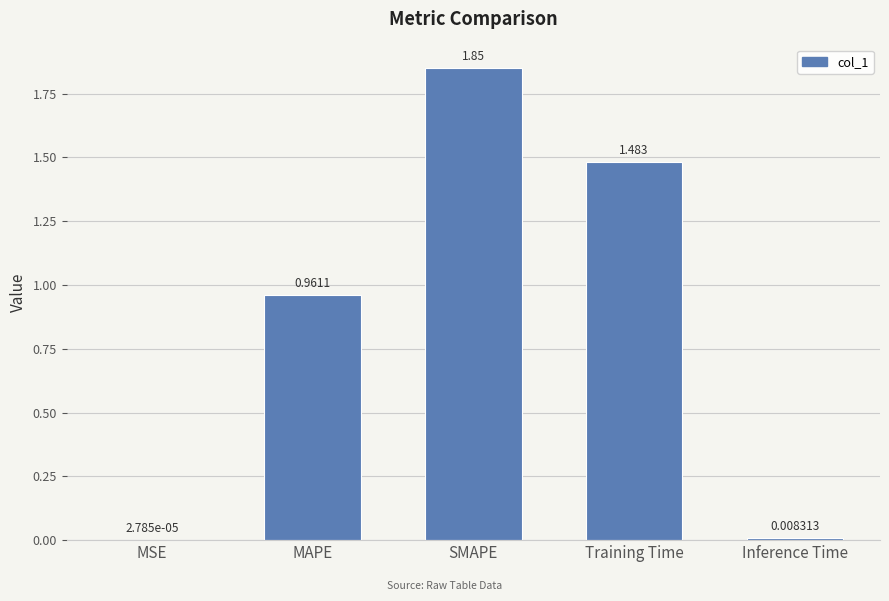

The value at MAPE is 0.4. True or false?

False